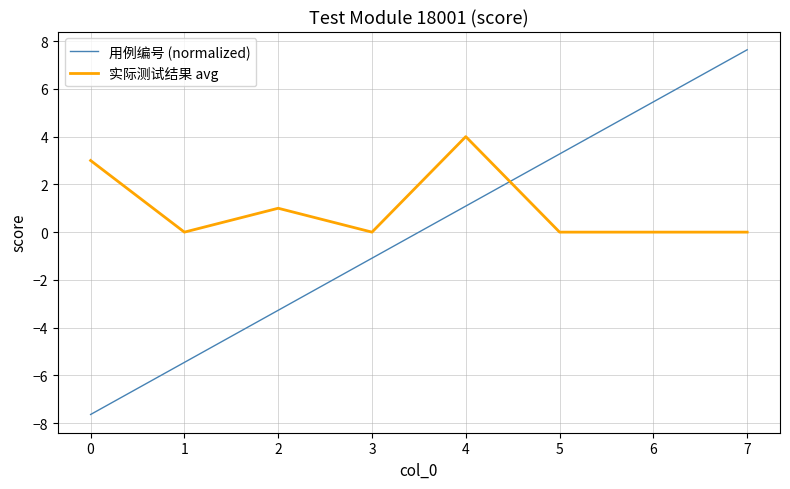

Is it true that 用例编号 (normalized) equals -5.5 at 1?

True